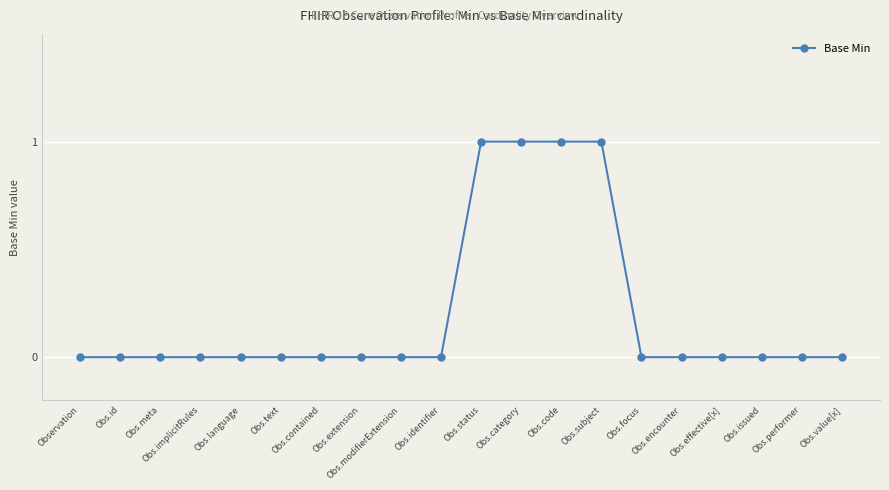

What is the sum of all values?

4